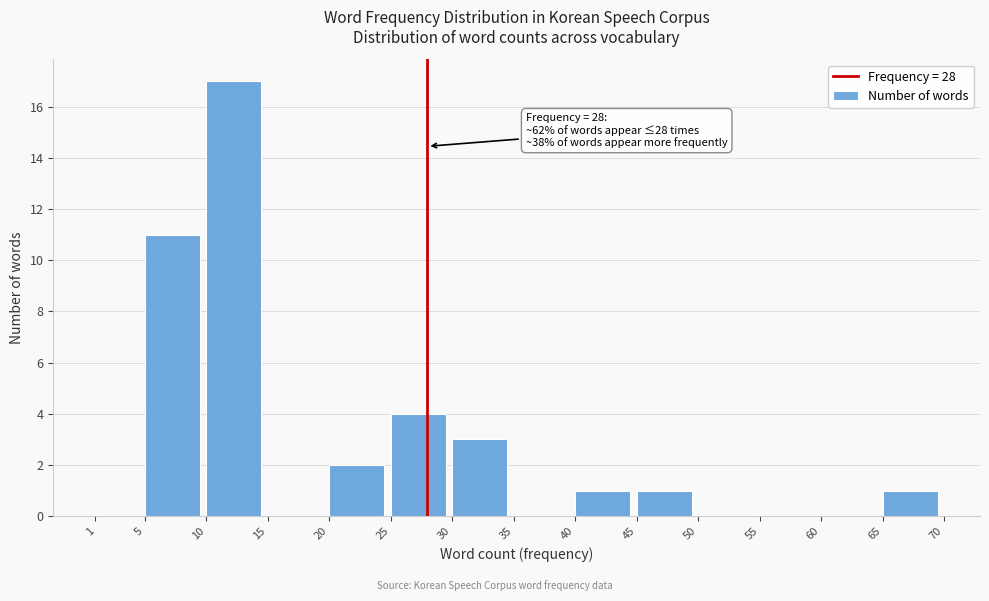

Over which range of the x-axis is the bar tallest?

10 to 15